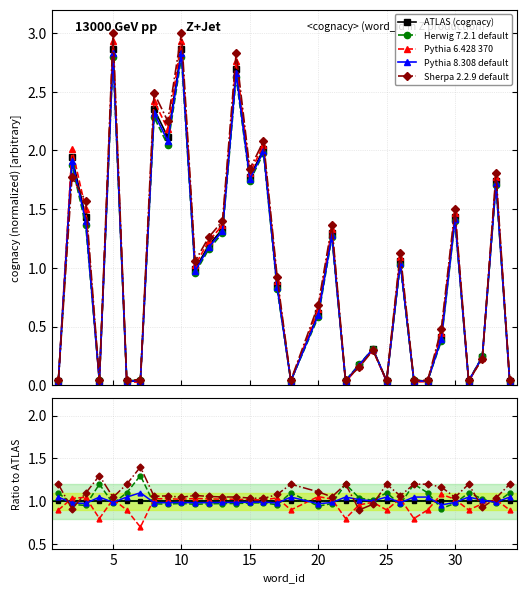

The Herwig 7.2.1 default series shows 1.3 at 30. True or false?

True